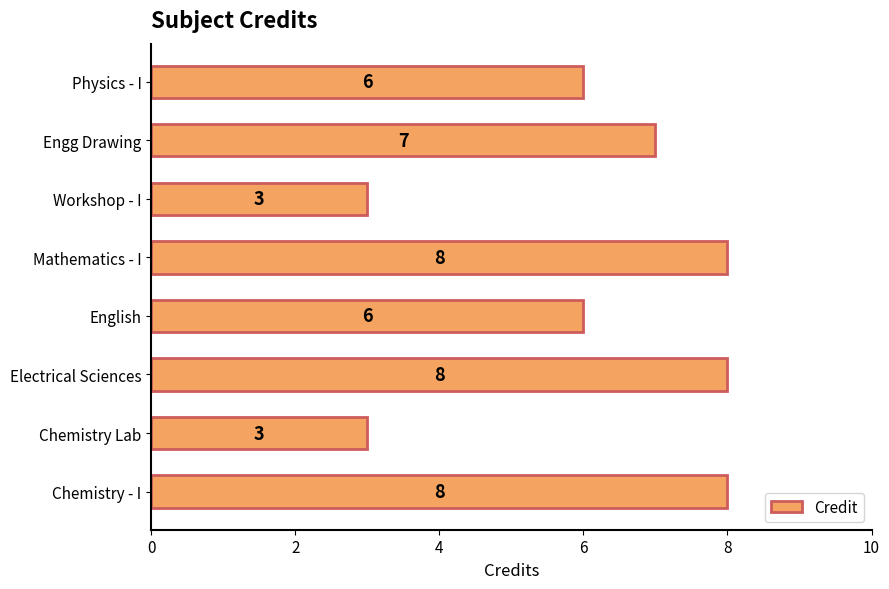

The value at Physics - I is 6. True or false?

True